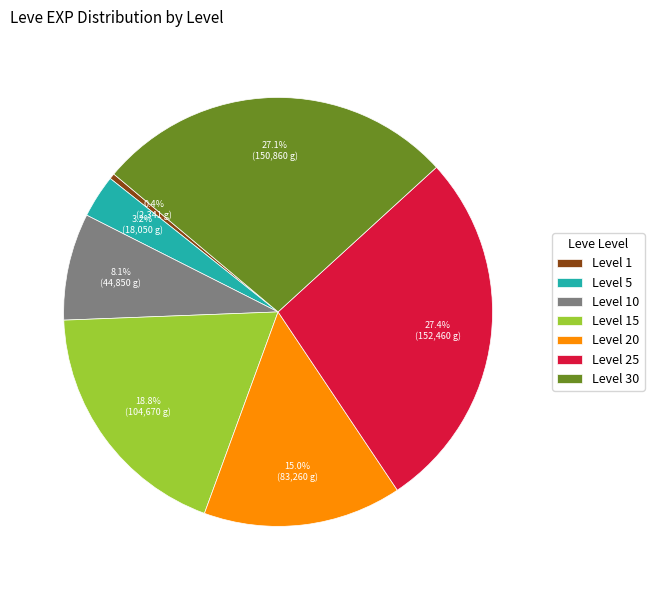

How many slices are in this pie chart?

7